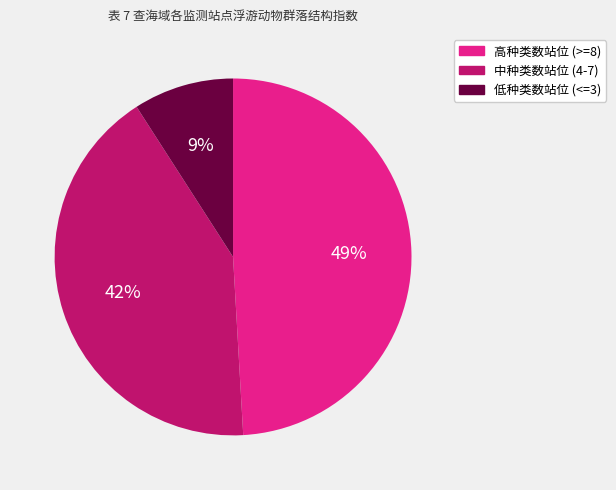

Count the number of slices in the pie.

3